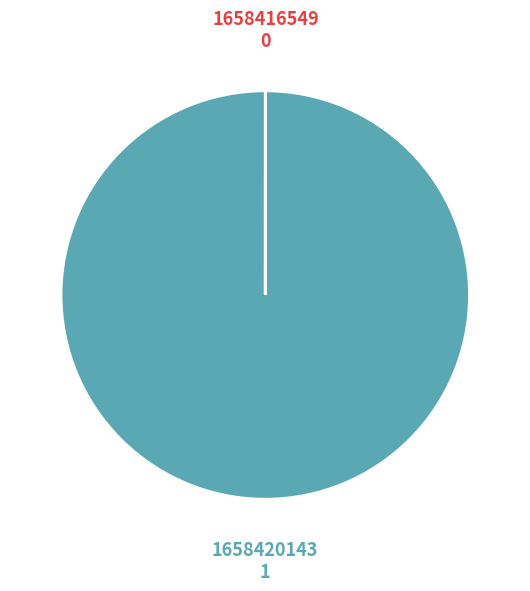

Is there a majority slice in this chart?

Yes